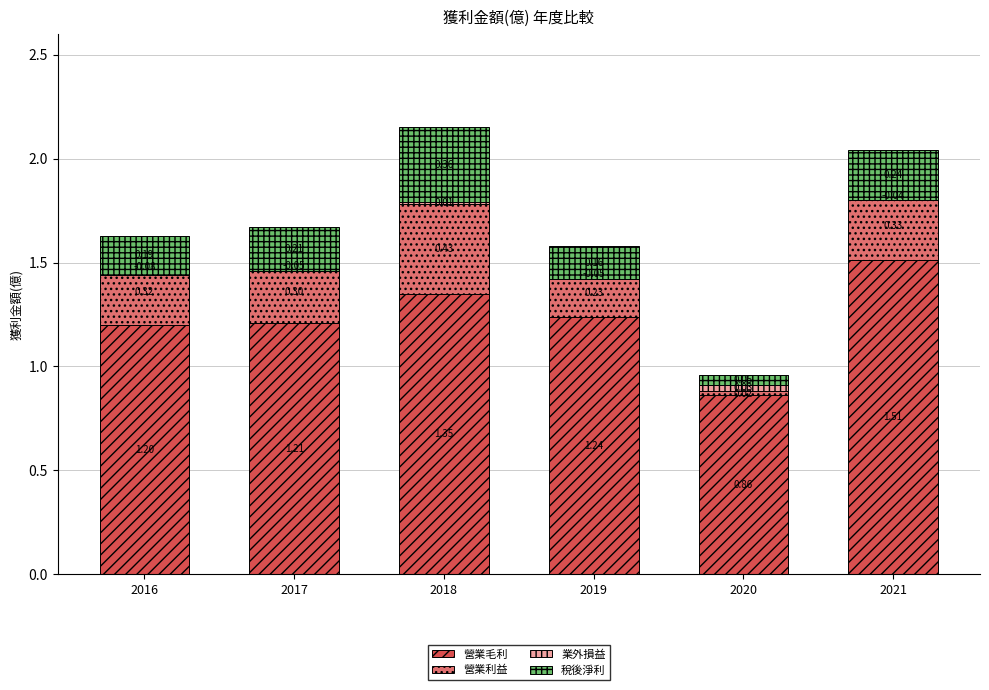

What are all the series names shown in the legend?

營業毛利, 營業利益, 業外損益, 稅後淨利